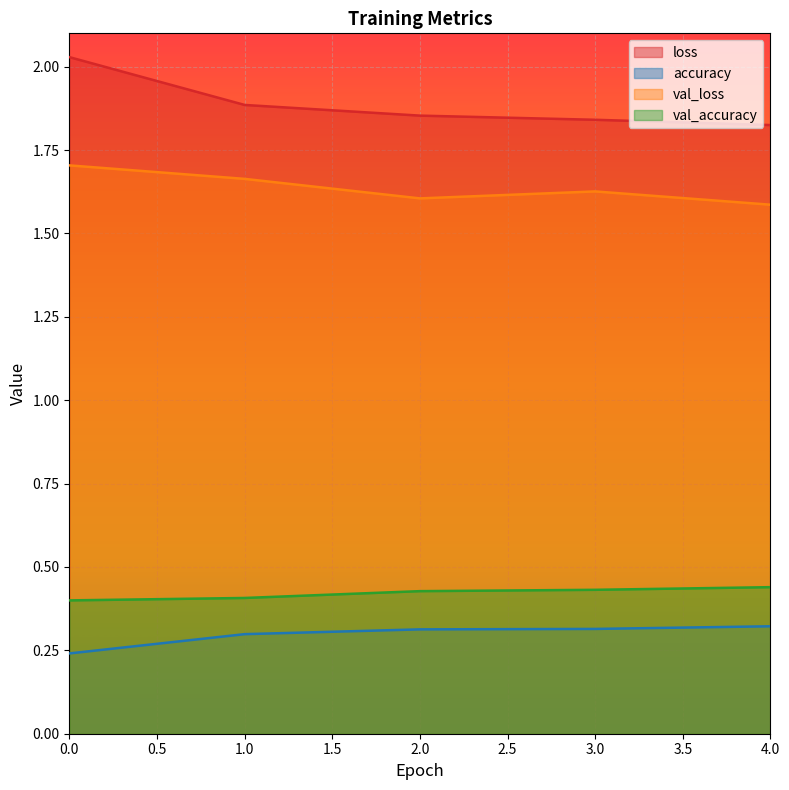

Is it true that val_accuracy equals 0.6 at 1.0?

False